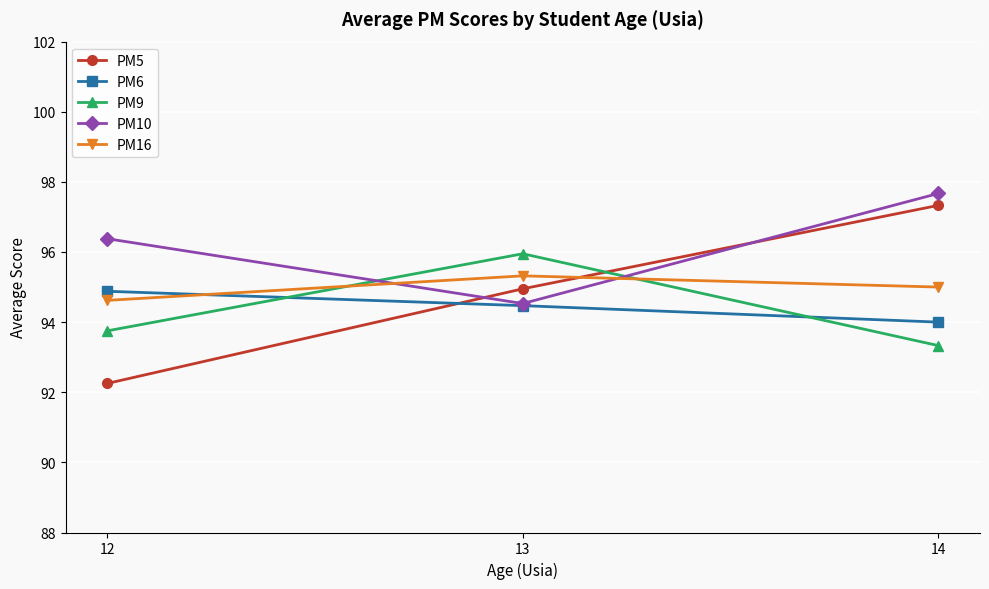

How many lines are shown in the chart?

5